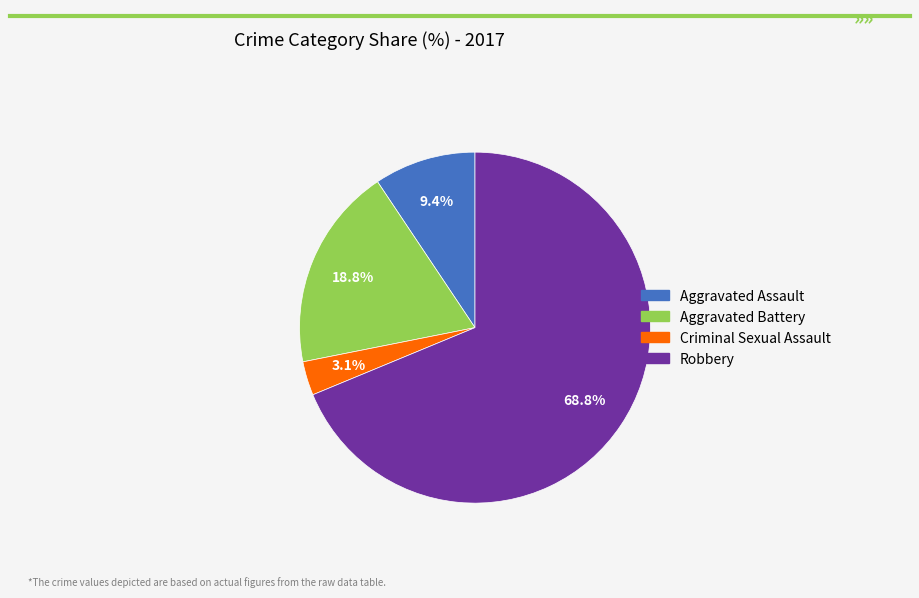

Between Aggravated Assault and Criminal Sexual Assault, which is larger?

Aggravated Assault